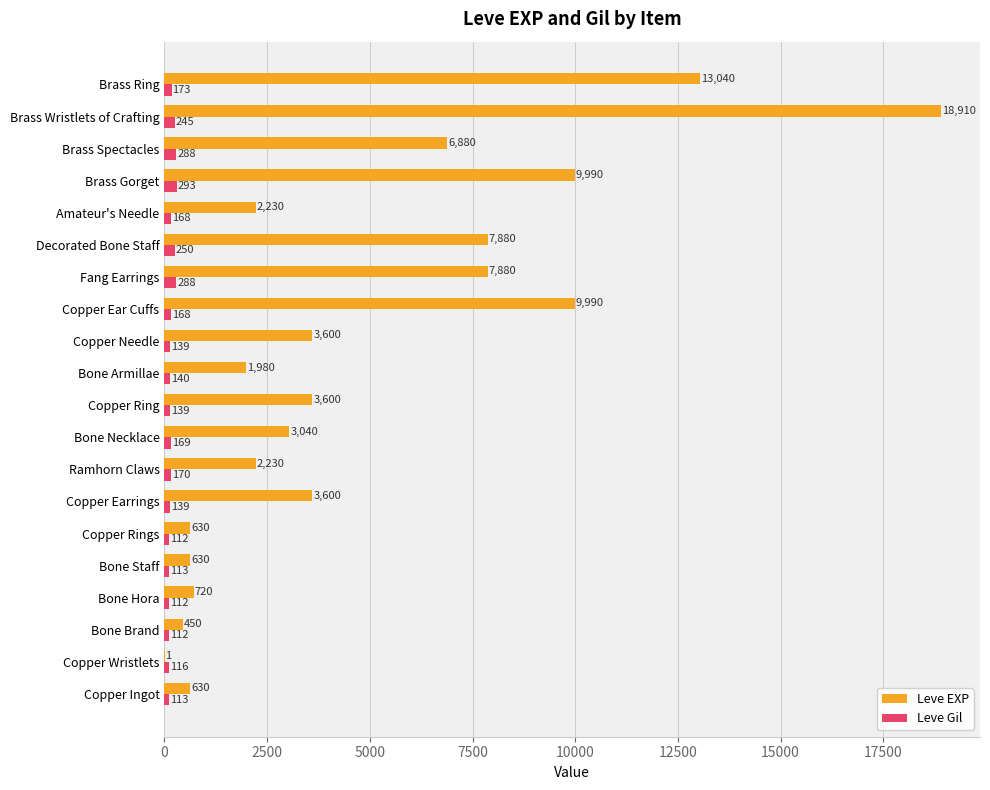

Between Brass Spectacles and Brass Wristlets of Crafting, which series saw the biggest shift?

Leve EXP